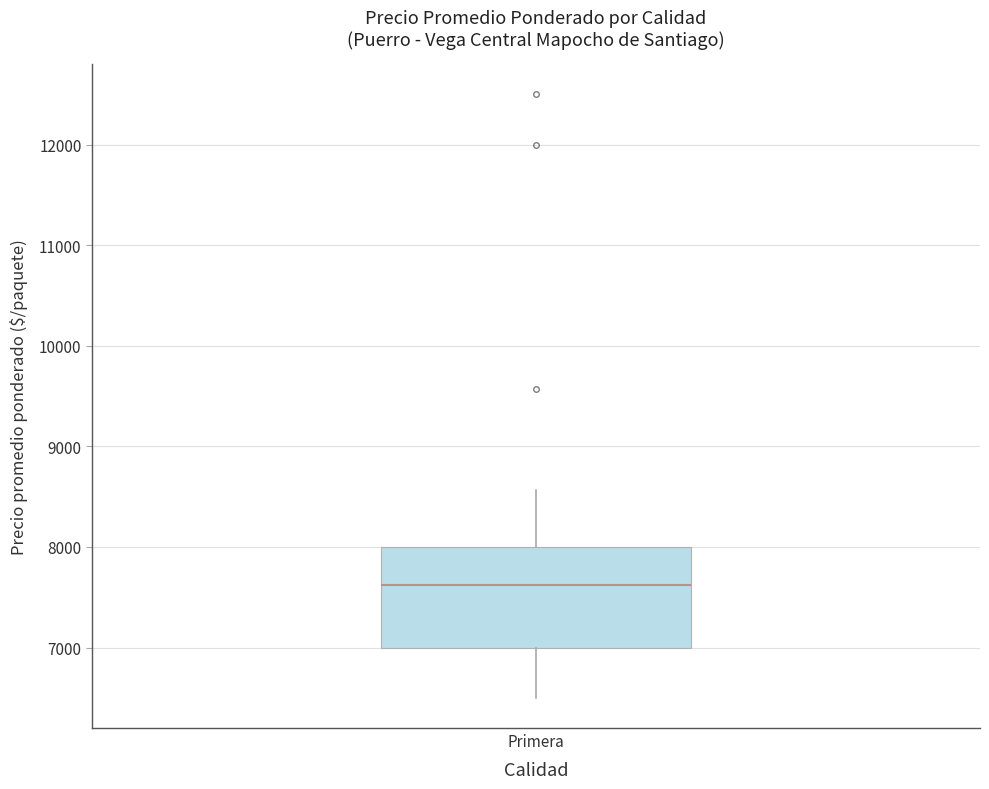

Transcribe this box plot: give where the median line is, the range the box spans, and where the two whiskers end, as read against the y-axis. The values are not printed on the chart, so give them approximately, as read against the axis.

median 7600, box 7000 to 8000, whiskers 6500 to 8600